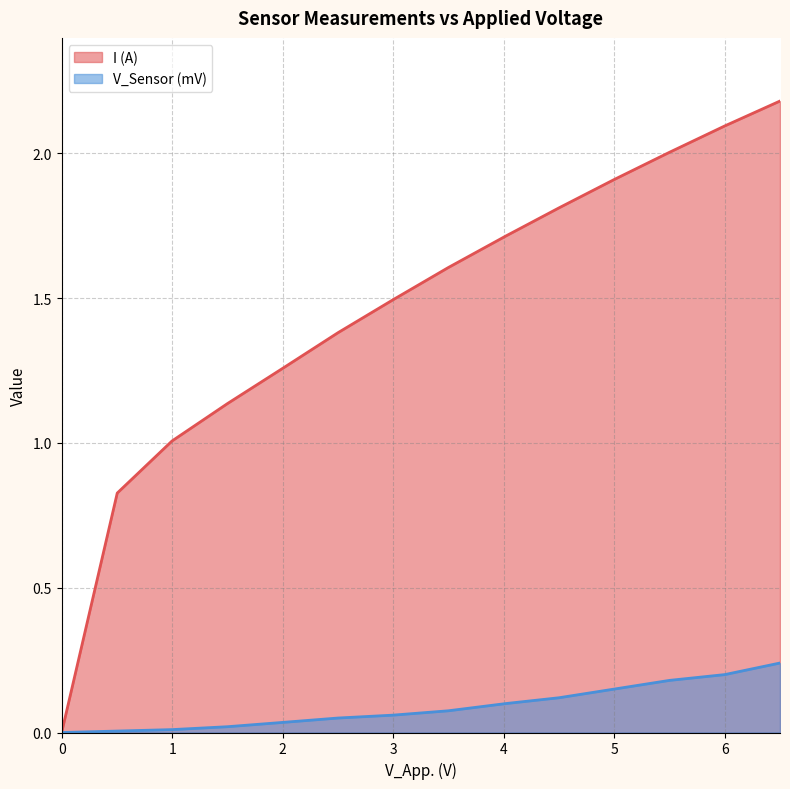

Which series has the widest spread of values?

I (A)